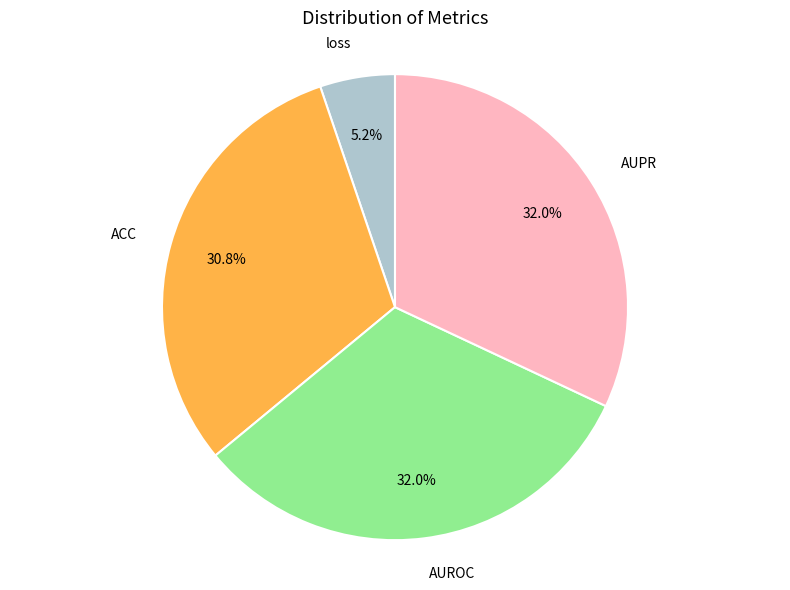

Does any single category account for the majority?

No